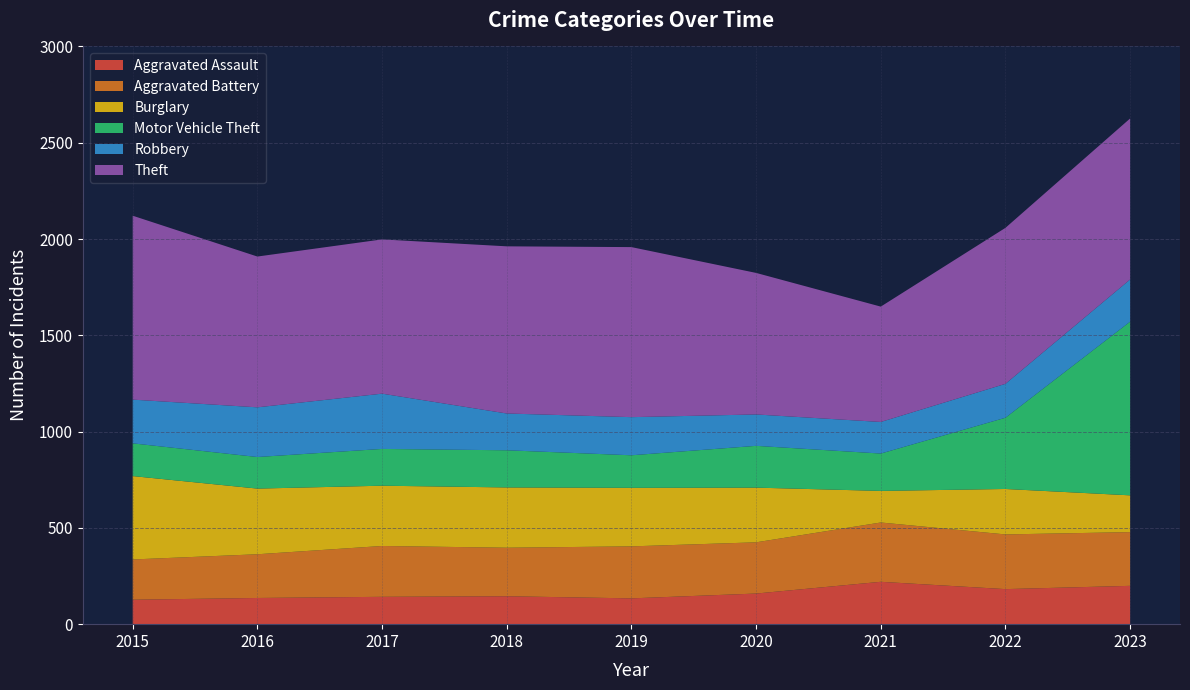

Reading left to right, extract all data points from this chart.

Aggravated Assault: 127	136	142	145	134	159	220	182	199
Aggravated Battery: 209	227	264	252	270	266	308	284	279
Burglary: 433	341	313	313	304	284	164	236	191
Motor Vehicle Theft: 170	164	191	193	169	217	194	370	902
Robbery: 227	258	287	191	198	163	164	176	219
Theft: 955	783	801	868	883	735	599	810	836